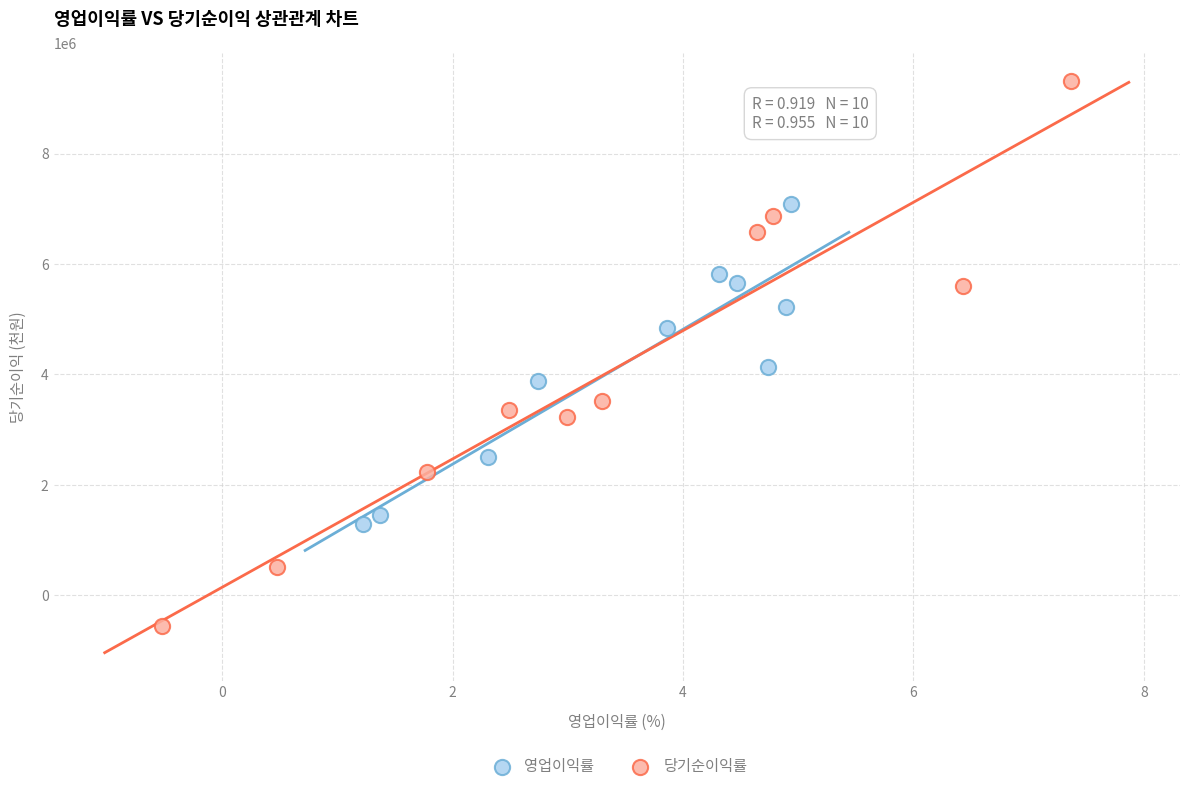

Which series has the largest Y range (max minus min)?

당기순이익률